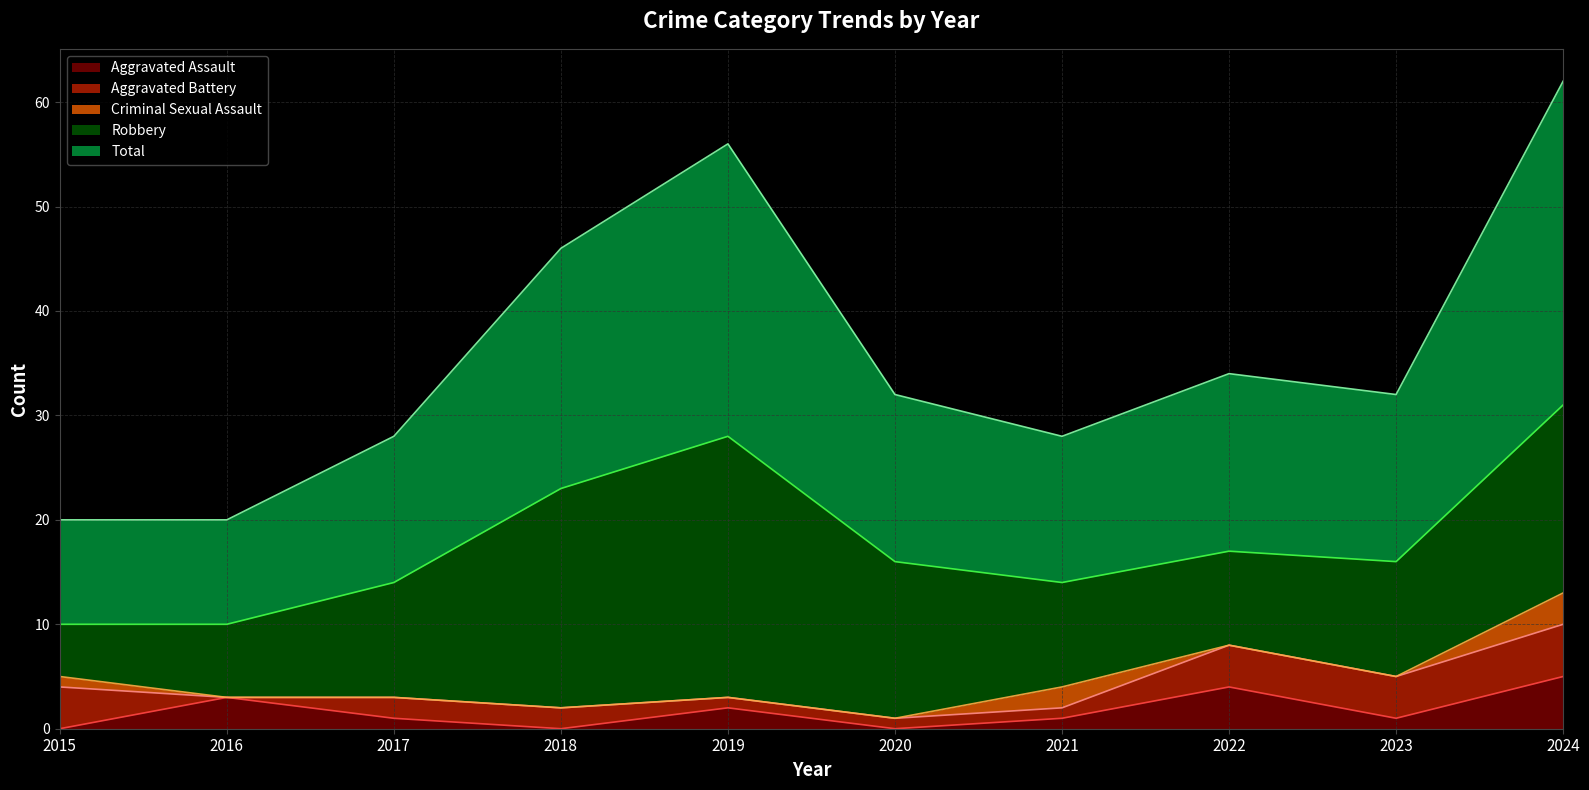

How many data points in Aggravated Assault are less than 1?

3